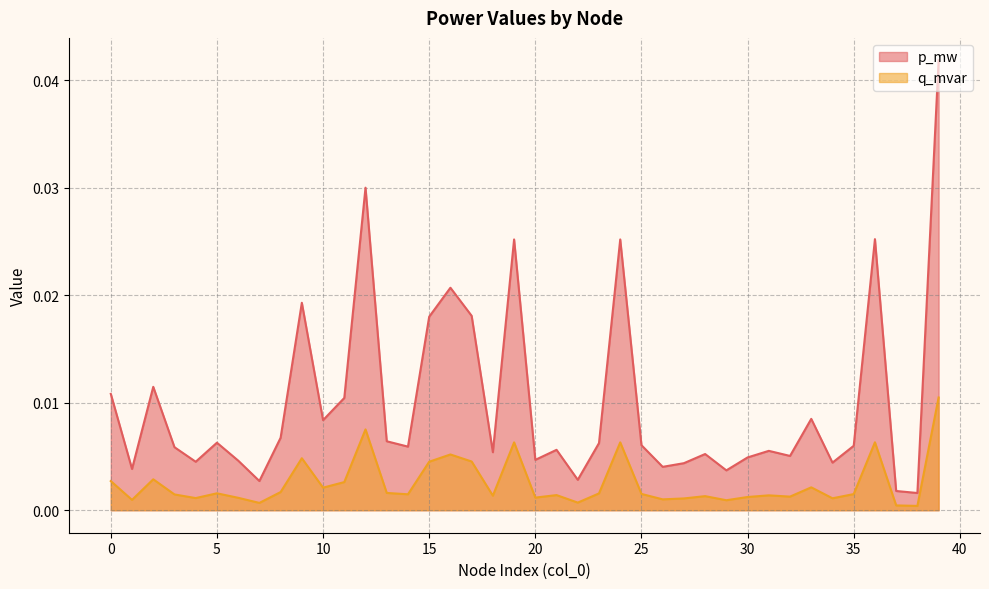

Which series has the largest total across all categories?

p_mw